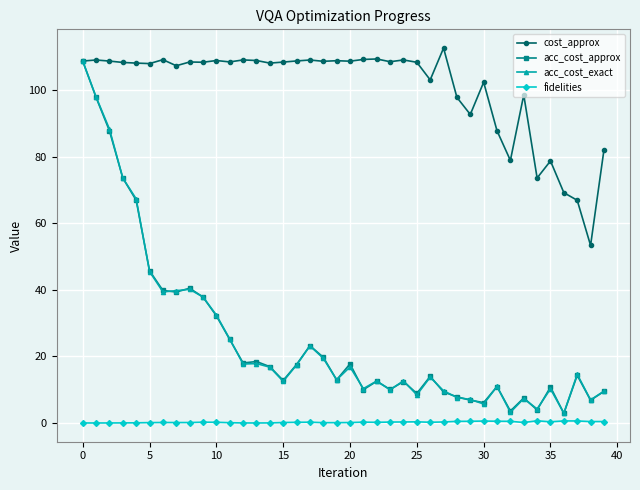

True or false: cost_approx and fidelities intersect in this chart.

False